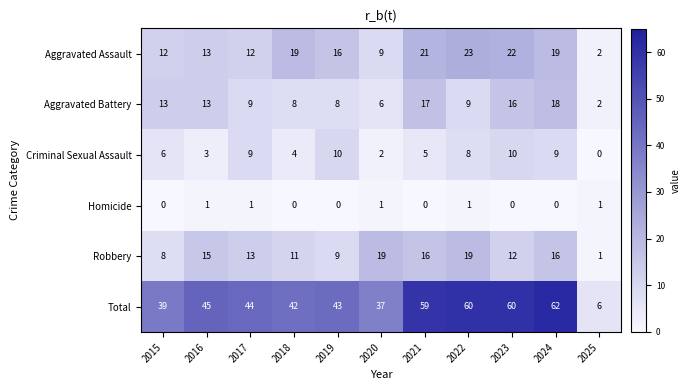

How many values in the Homicide series exceed 0?

5